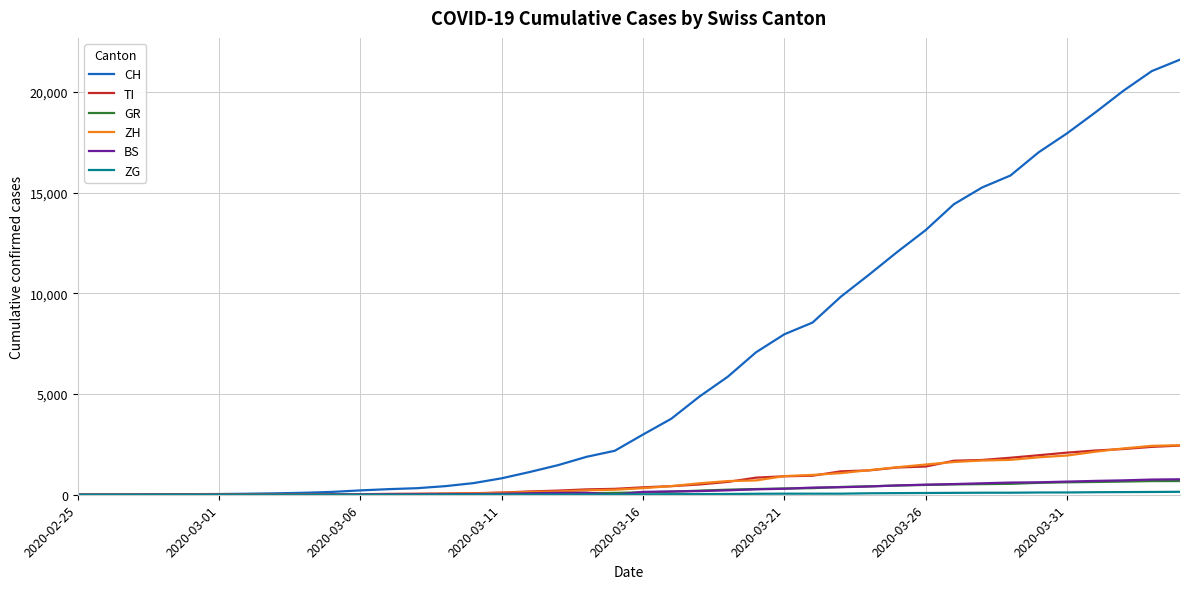

Which series has the largest total across all categories?

CH